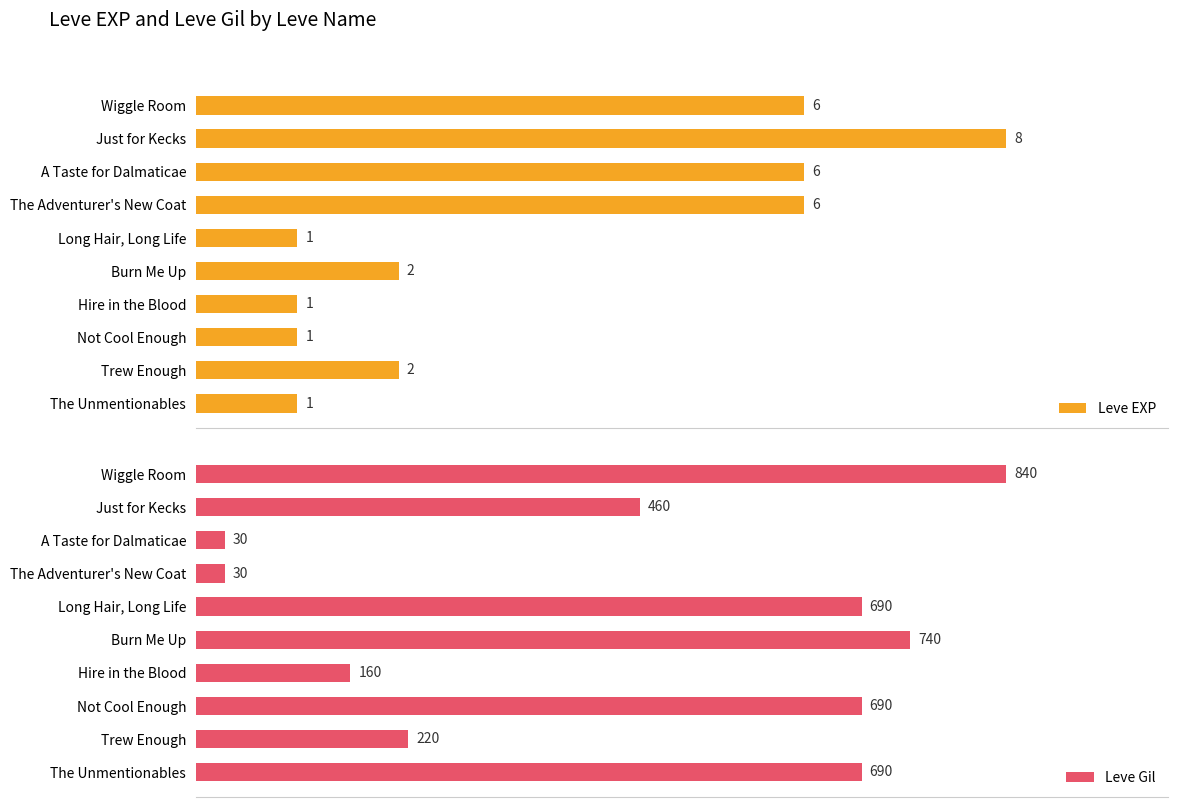

At which label does Leve EXP reach its peak?

Just for Kecks